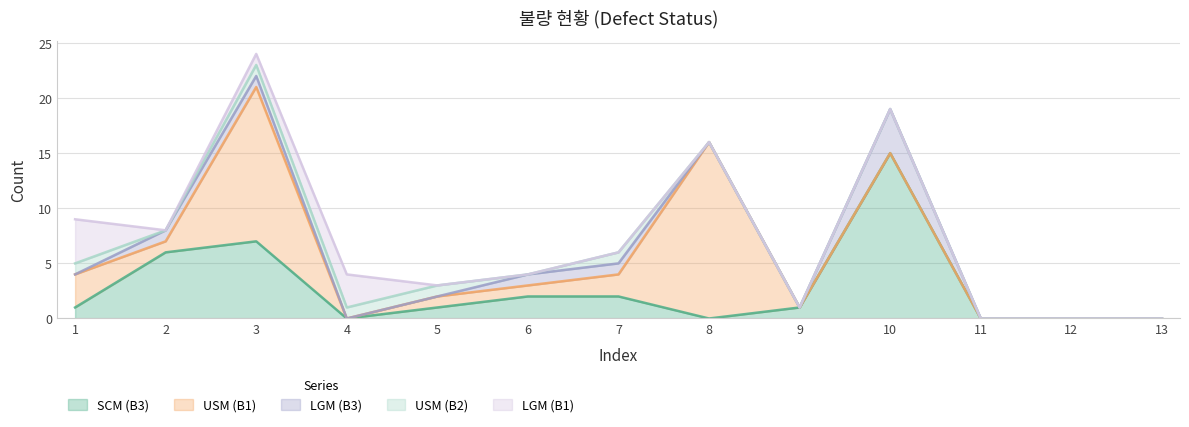

What is the total value across all series at 8?

16